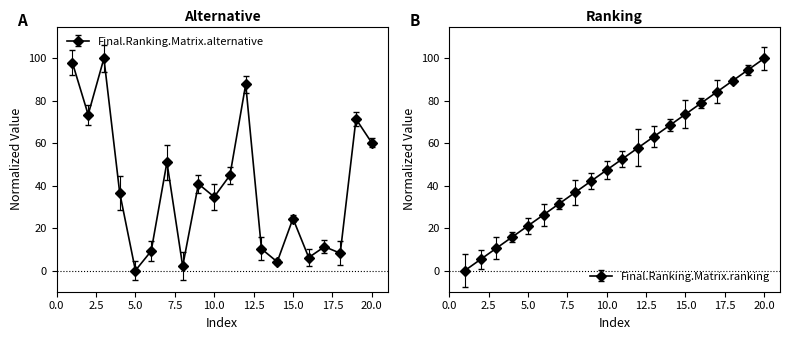

What is the sum of all Final.Ranking.Matrix.ranking values?

1000.0